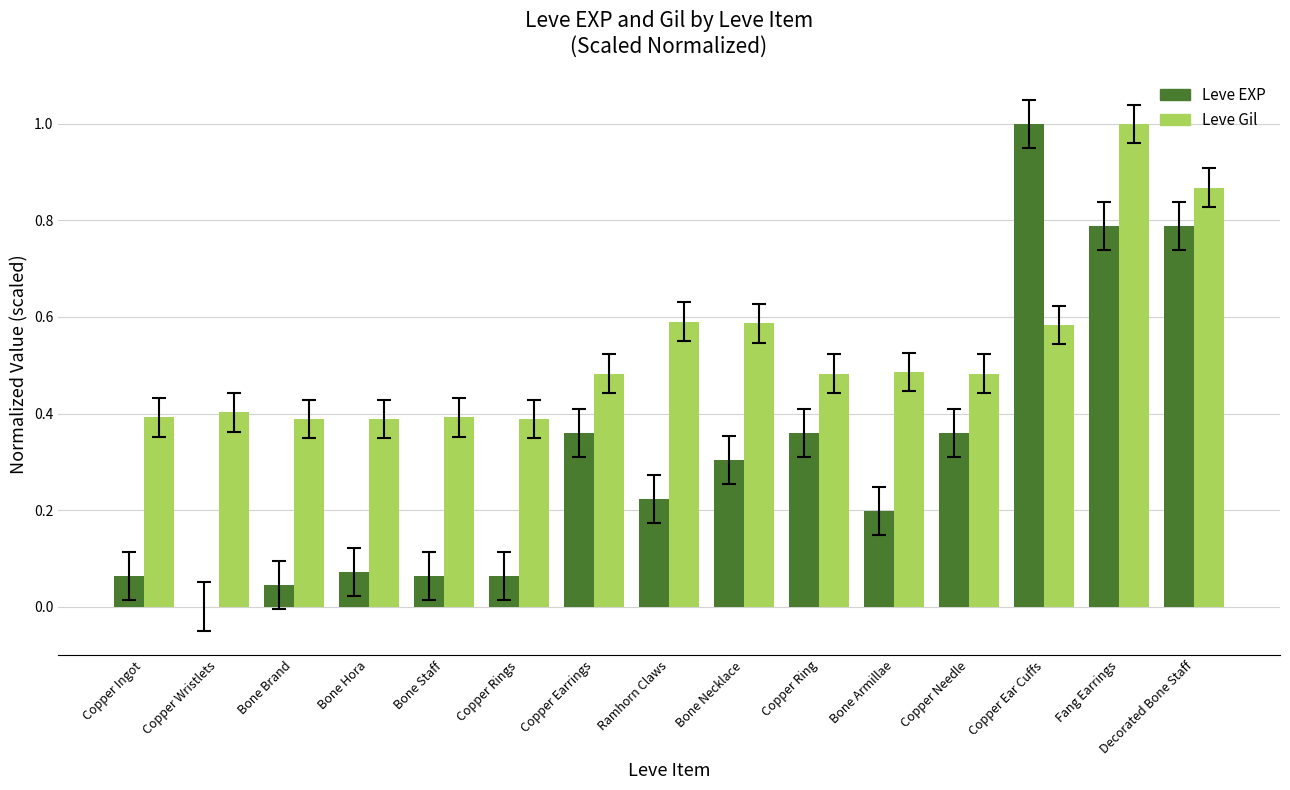

True or false: Leve EXP has a value of 1.0 at Copper Ear Cuffs.

True